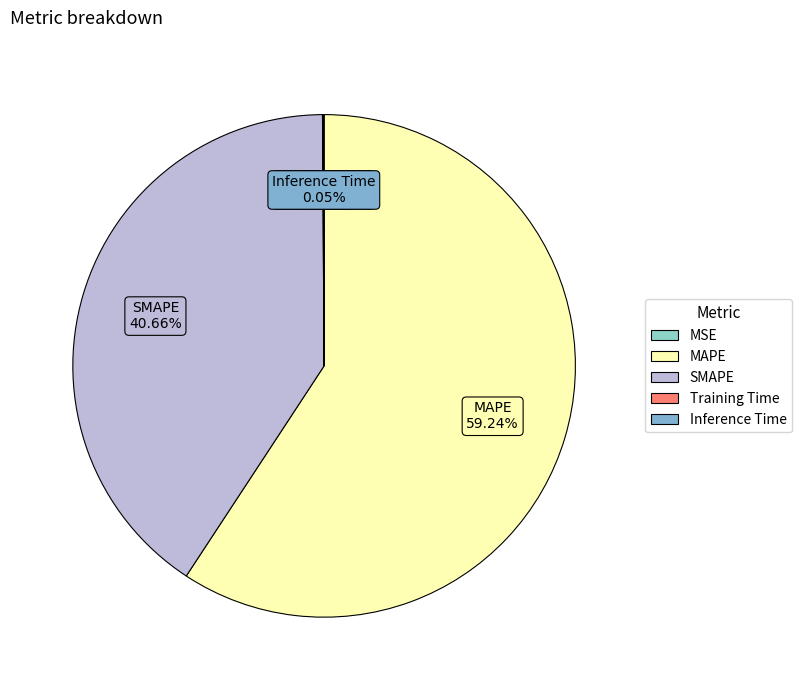

To the nearest percent, what is the difference between the largest and smallest slice percentages?

59%